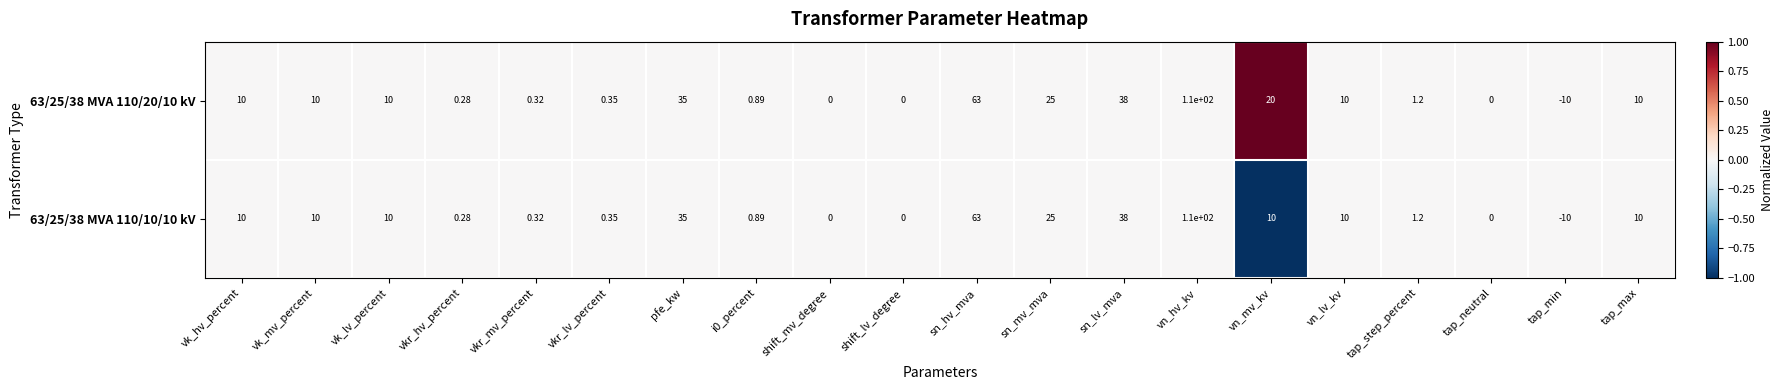

Is the value of 63/25/38 MVA 110/10/10 kV at vn_lv_kv greater than the value of 63/25/38 MVA 110/20/10 kV at sn_hv_mva?

No